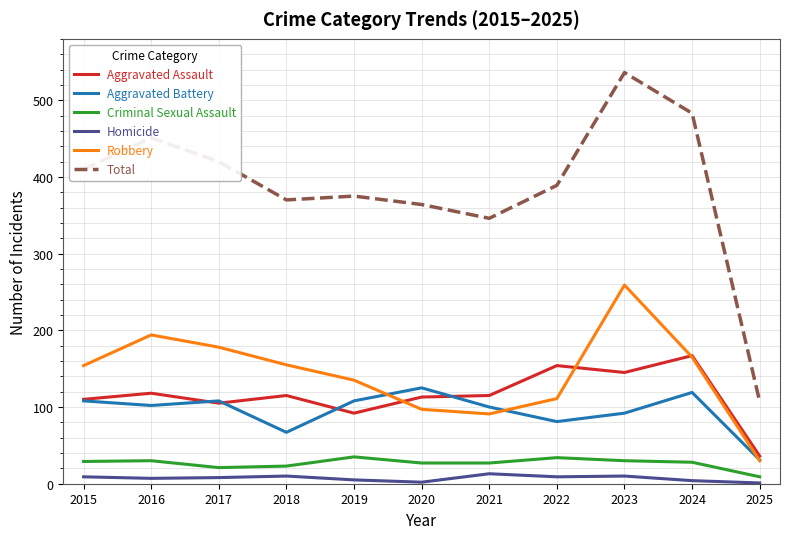

True or false: Aggravated Assault and Criminal Sexual Assault intersect in this chart.

False